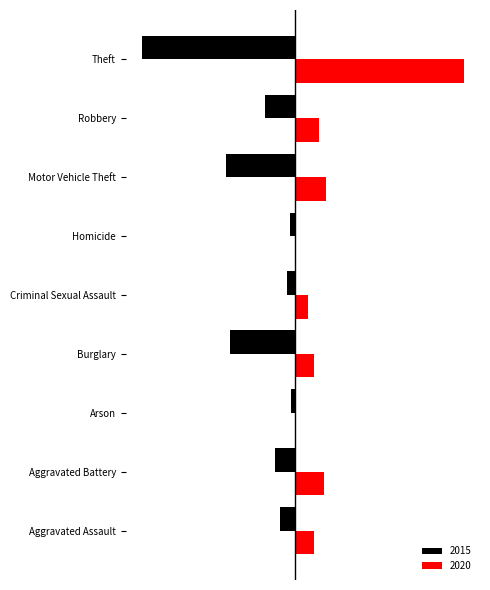

What are all the series names shown in the legend?

2015, 2020